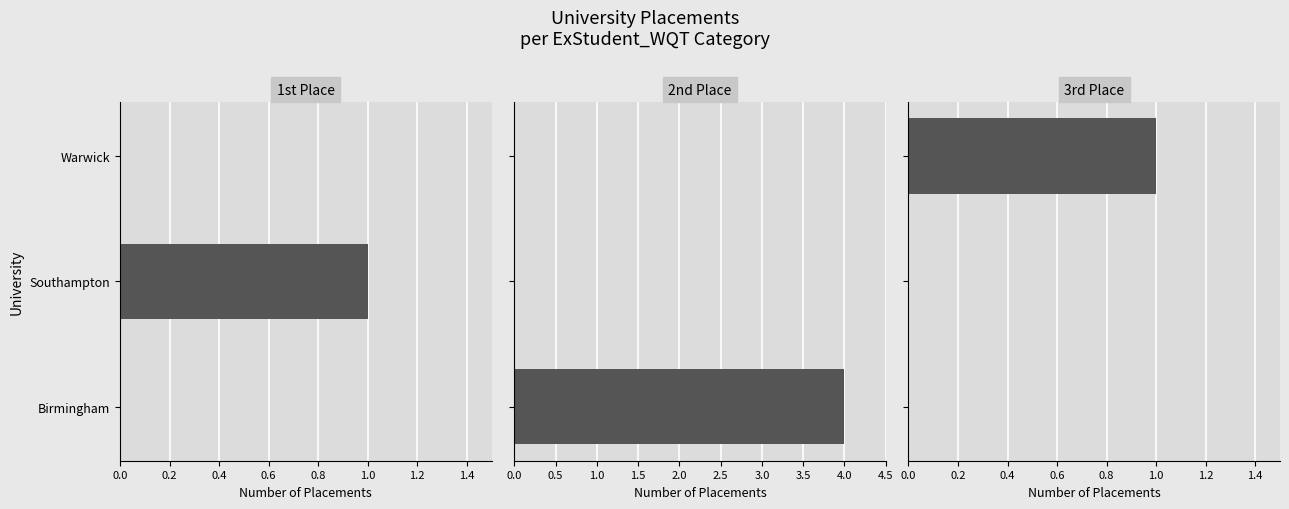

What is the sum of the 1st Place values at 0.2 and 0.4?

1